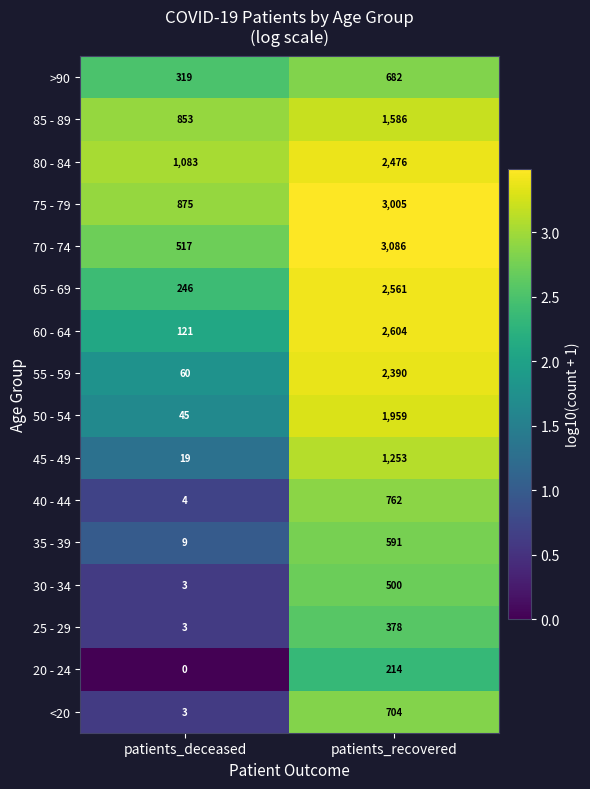

What is the average value of the 40 - 44 series?

383